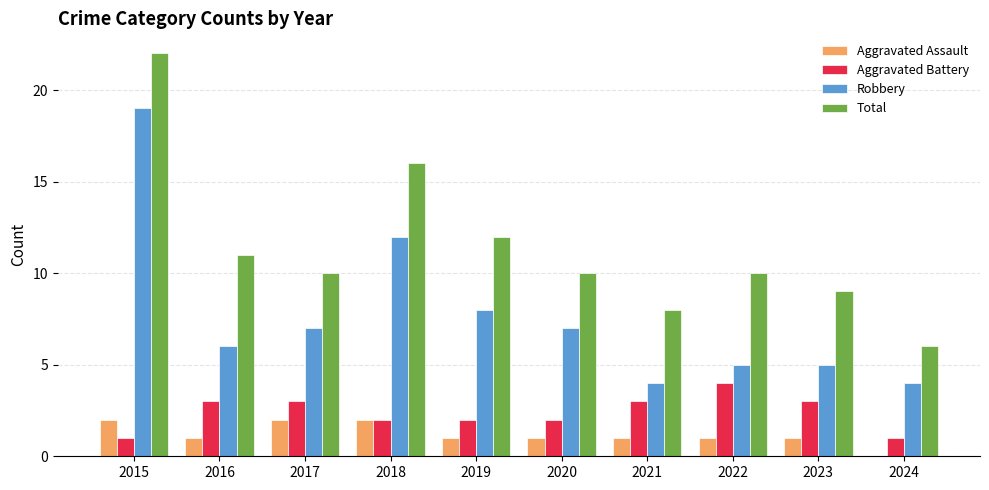

The Aggravated Battery series shows 0 at 2024. True or false?

False